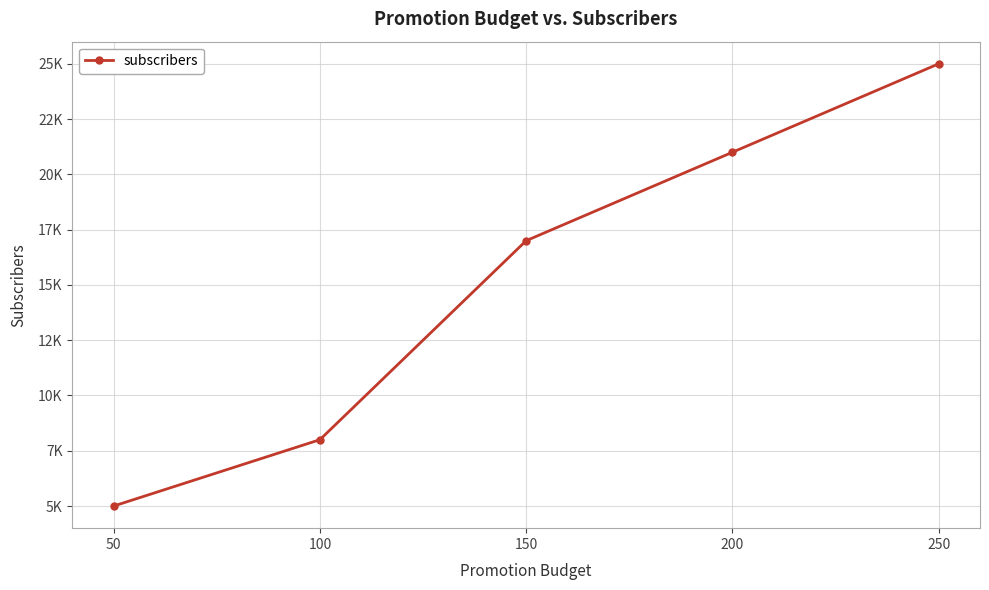

Is this an area chart (filled region under the line)?

No